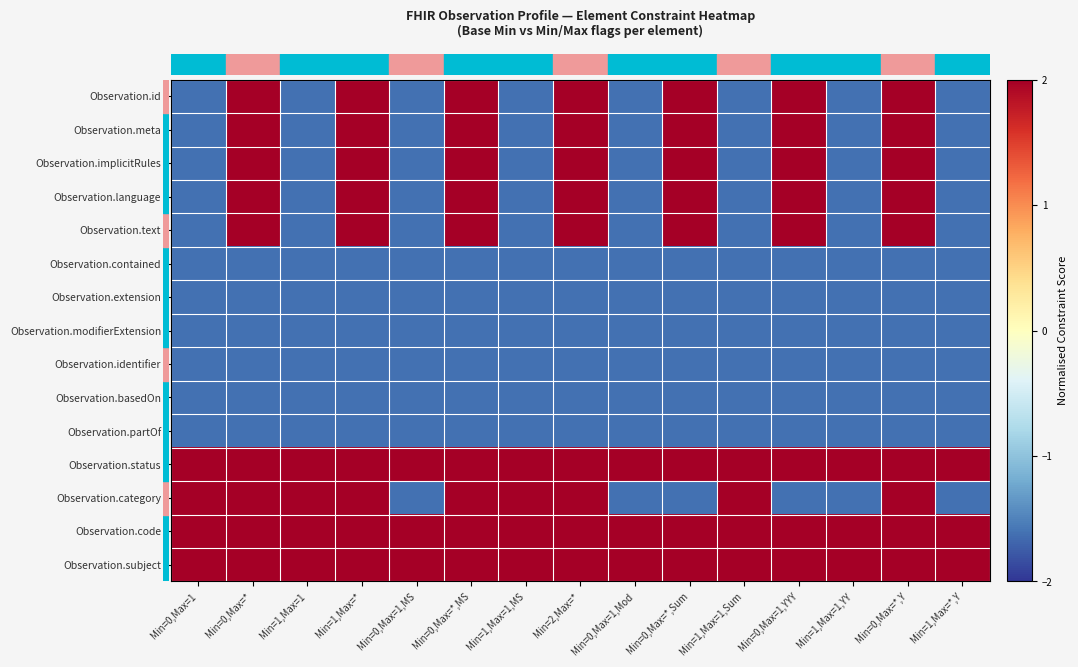

How many categories are shown in the chart?

15